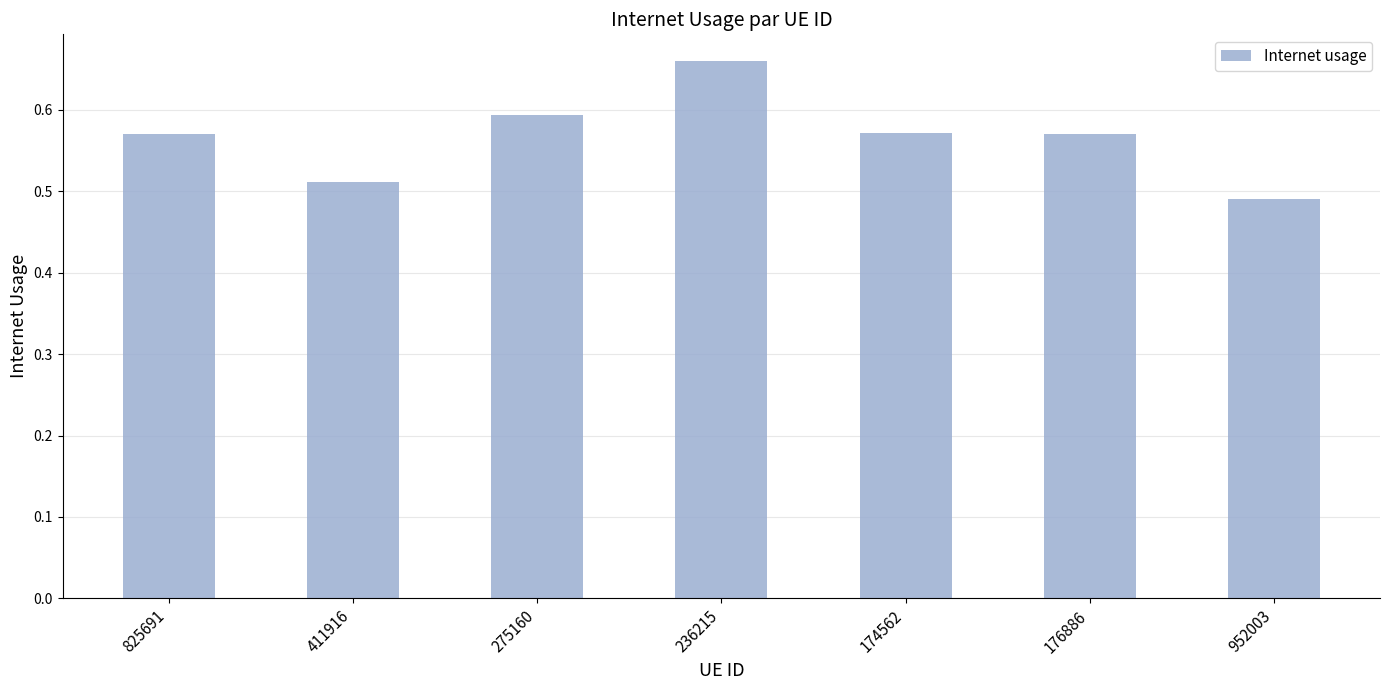

Where is the data nearest to the value 0?

952003